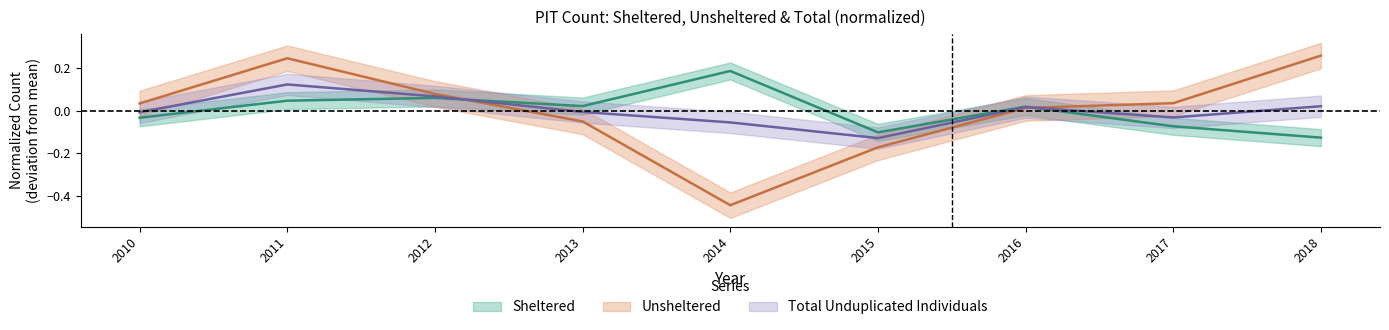

What is the spread (max minus min) of values at 2010?

0.1